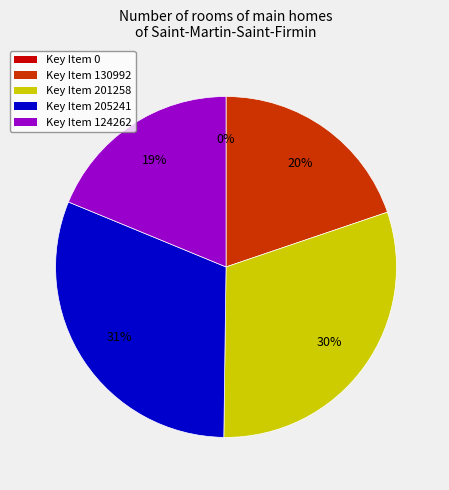

To the nearest percent, what portion does Ordinal 1 represent?

20%